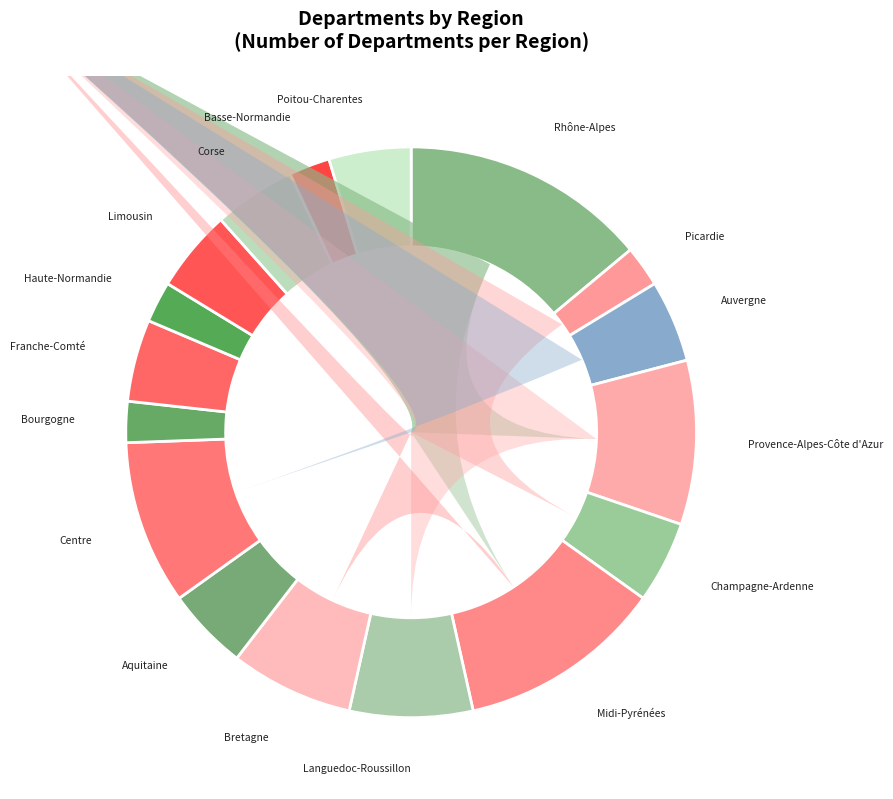

Is Centre the majority of the pie?

No